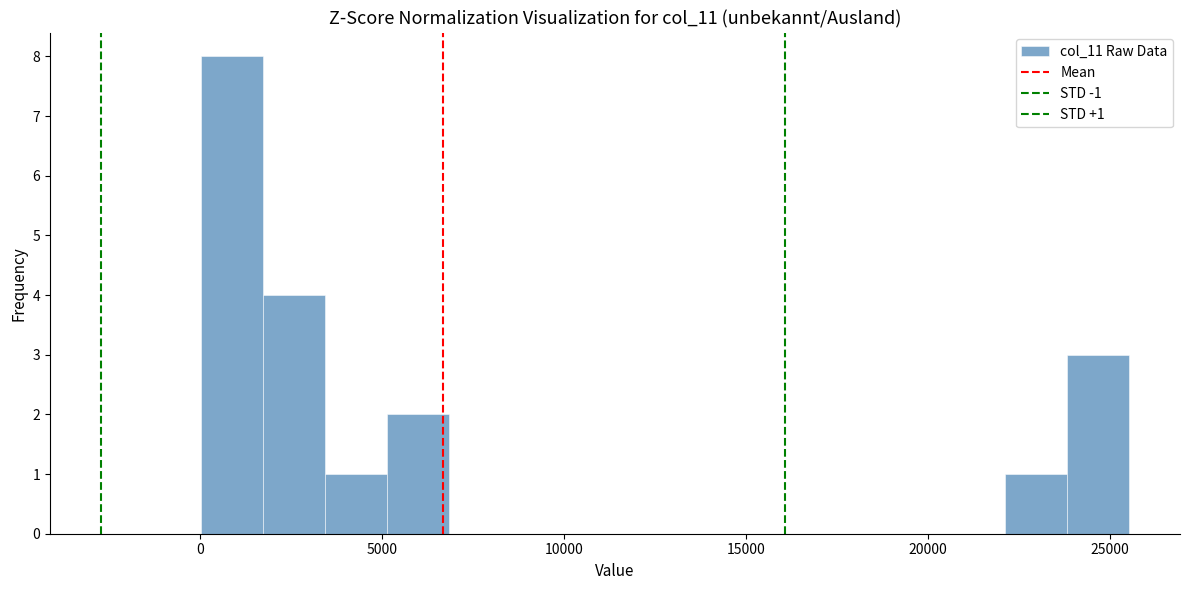

Read against the x-axis, roughly where is the centre of the tallest bar?

1000